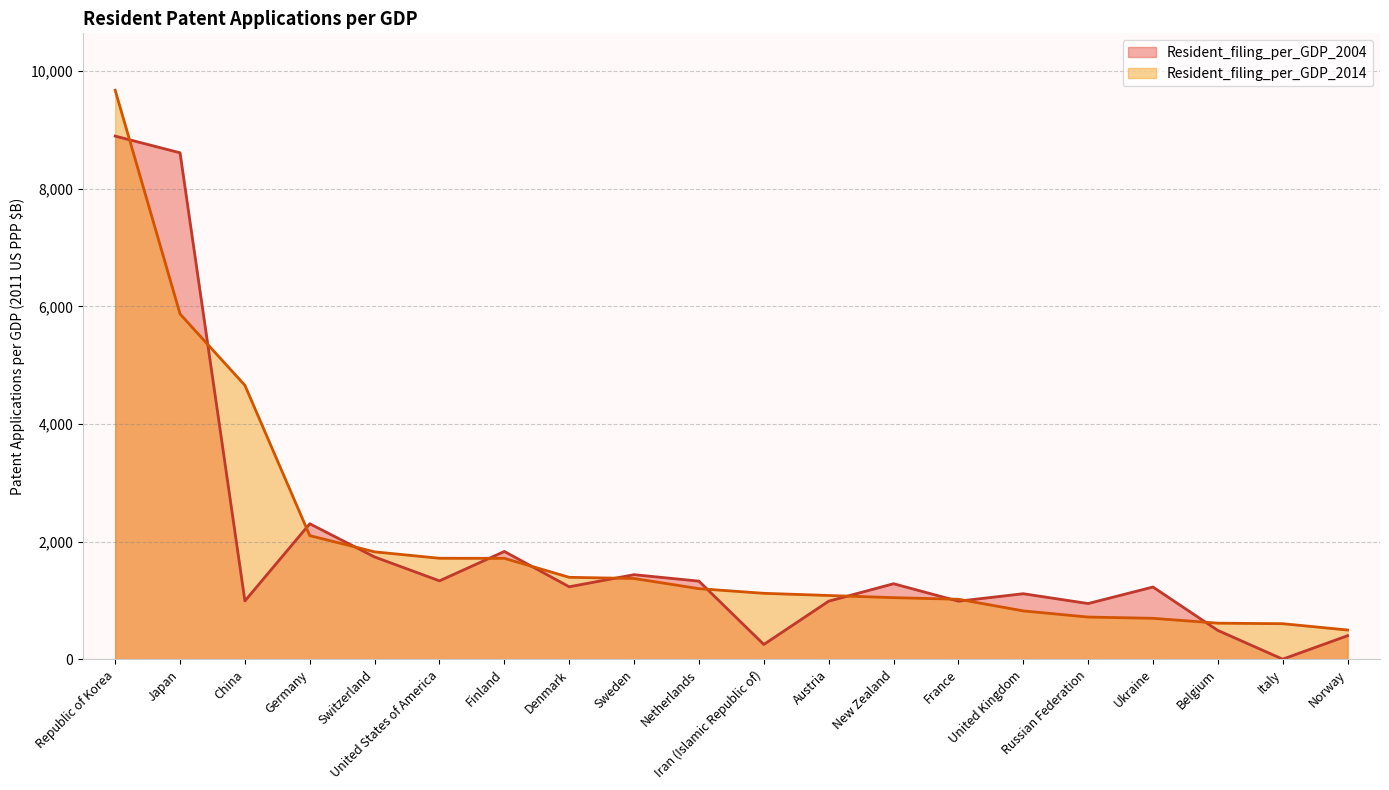

Which series has the largest total across all categories?

Resident_filing_per_GDP_2014